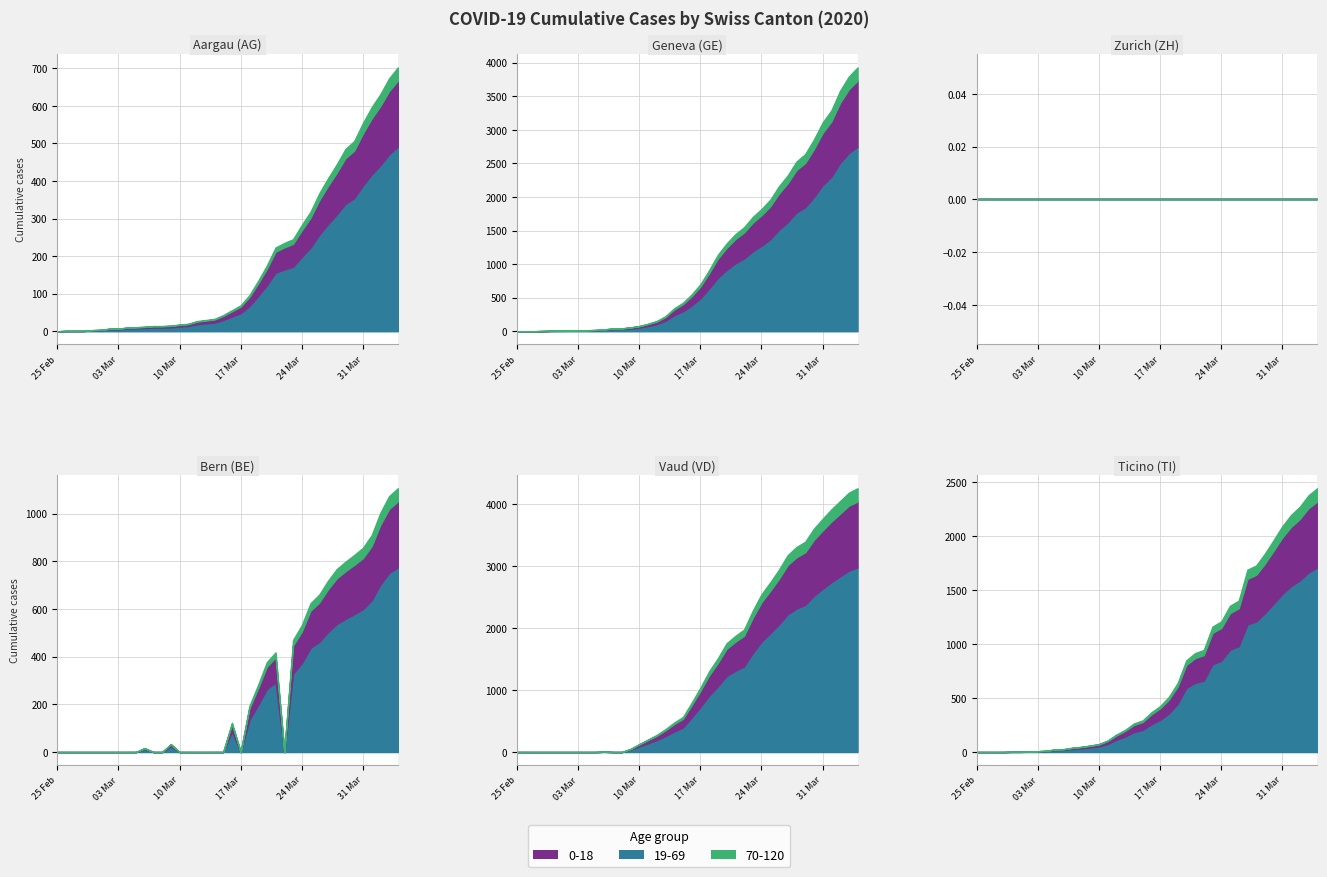

What is the sum of the AG values at 28 and 8?

293